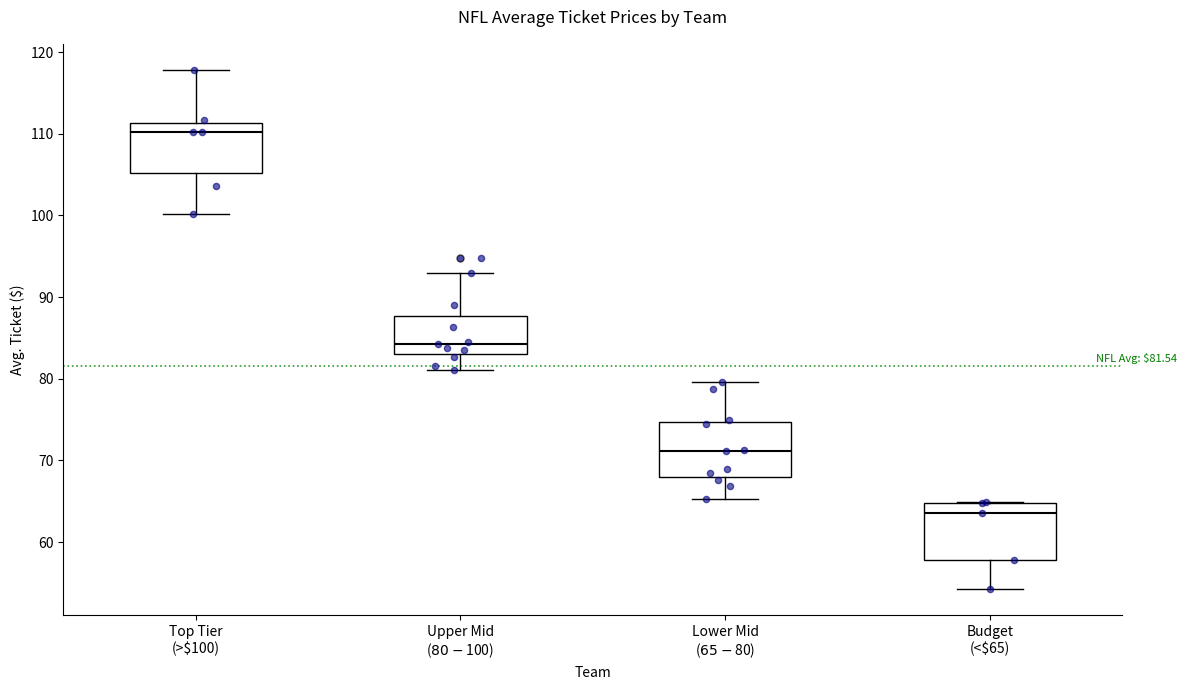

Which box's median line is the highest?

Top Tier (>$100)